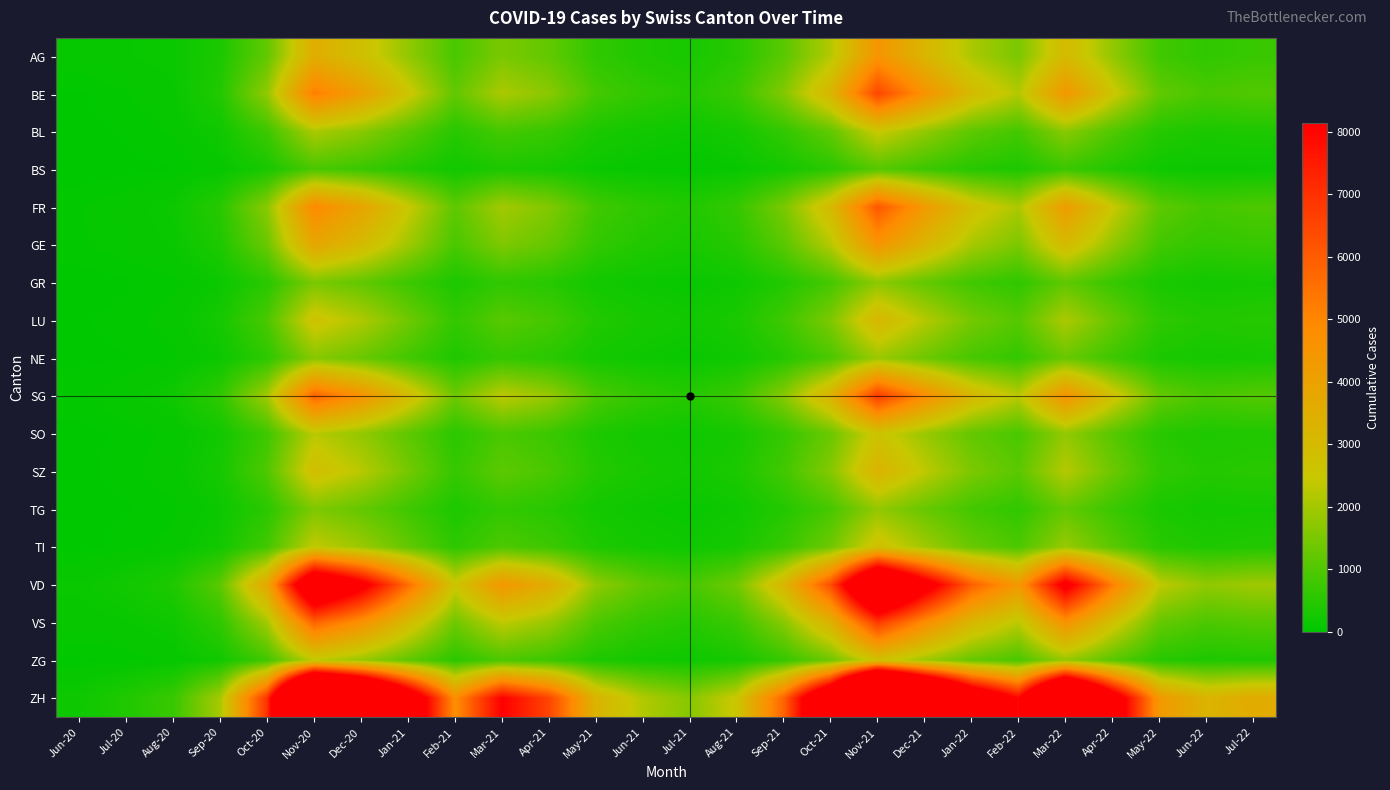

Rank the series by their maximum value, from lowest to highest.

BS, GR, TG, NE, BL, SO, ZG, TI, LU, SZ, AG, GE, FR, BE, SG, VS, VD, ZH